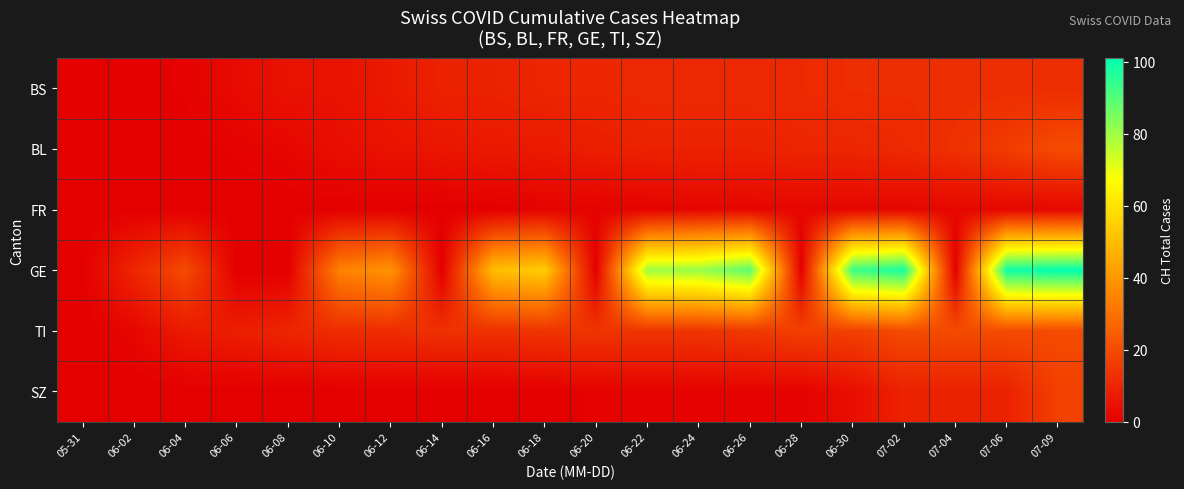

How many distinct data groups are displayed?

6